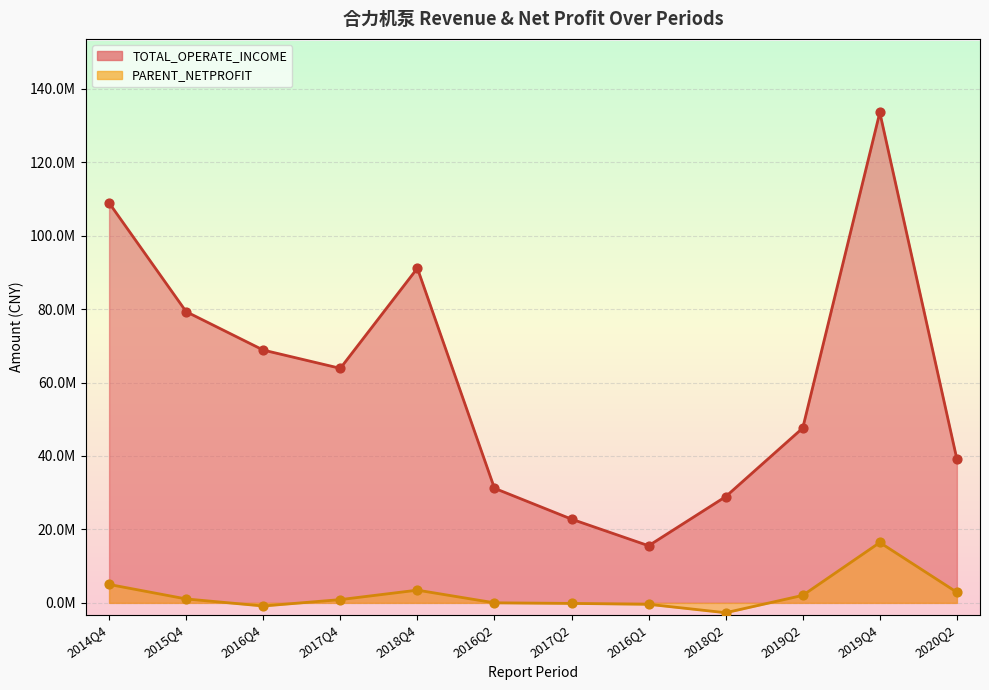

What is the total value across all series at 2015Q4?

80366441.3